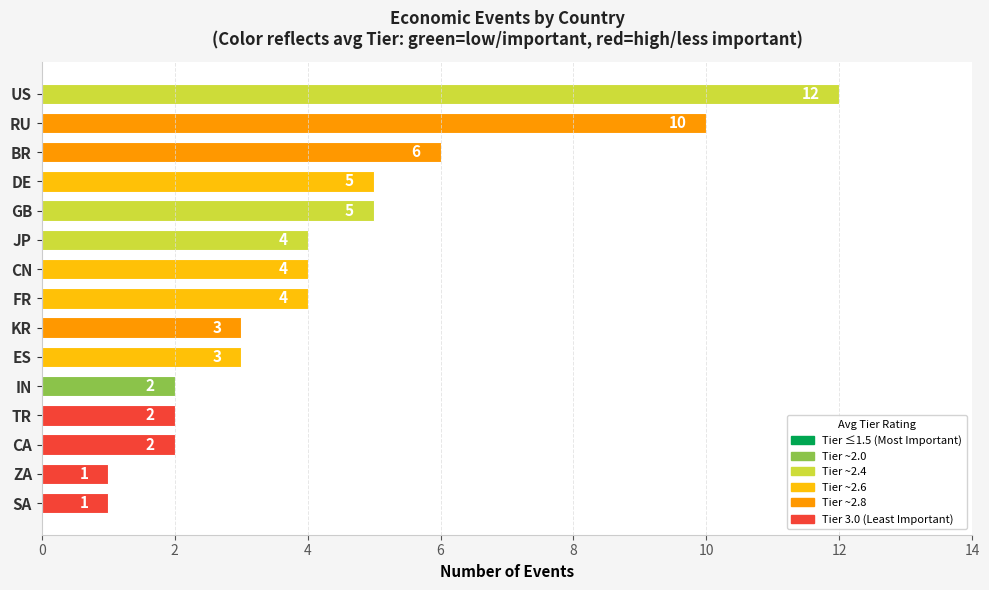

Does the chart contain any negative values?

No